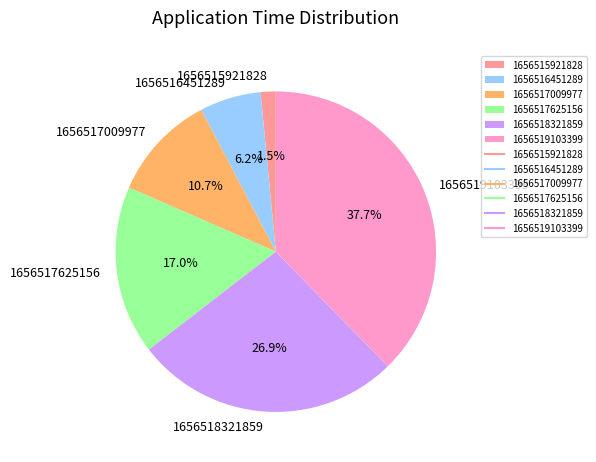

To the nearest percent, what portion does 1656518321859 represent?

27%